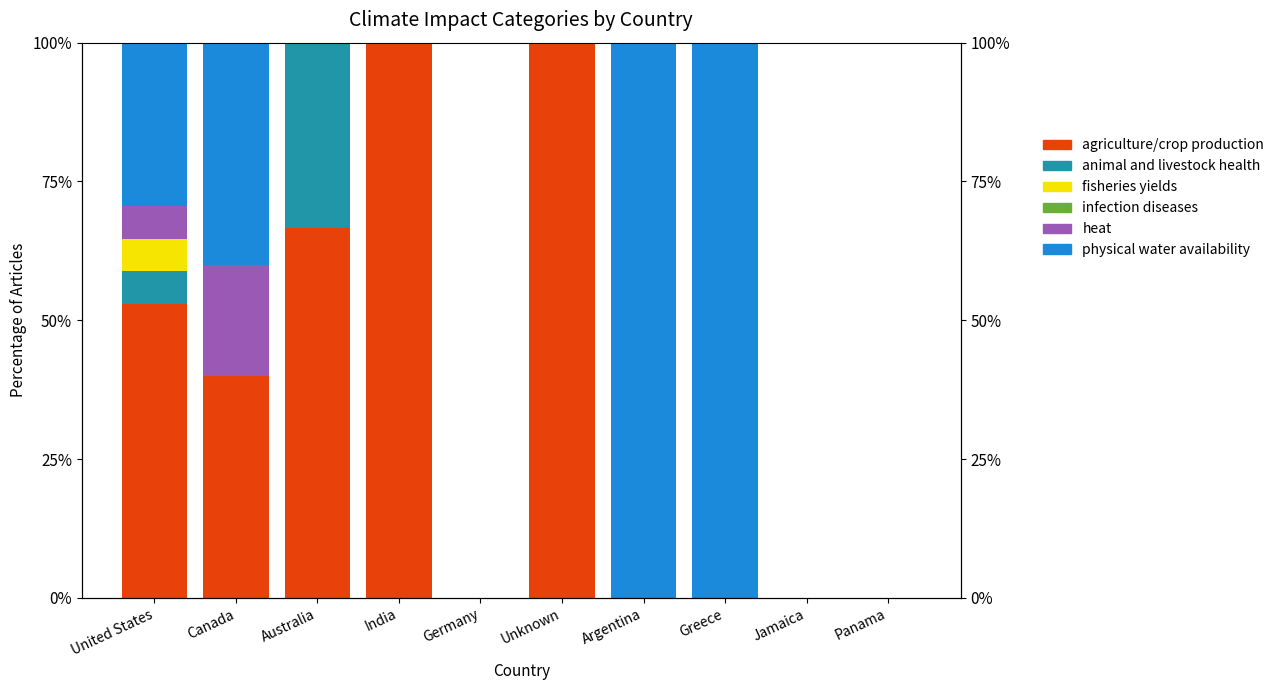

What is the total value across all series at Greece?

100.0